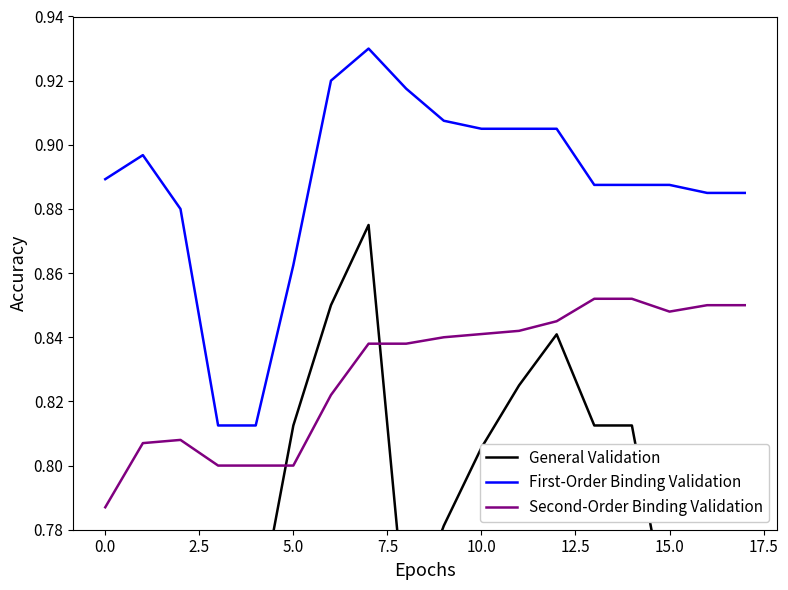

What is the difference between the maximum and minimum values in the First-Order Binding Validation series?

0.1